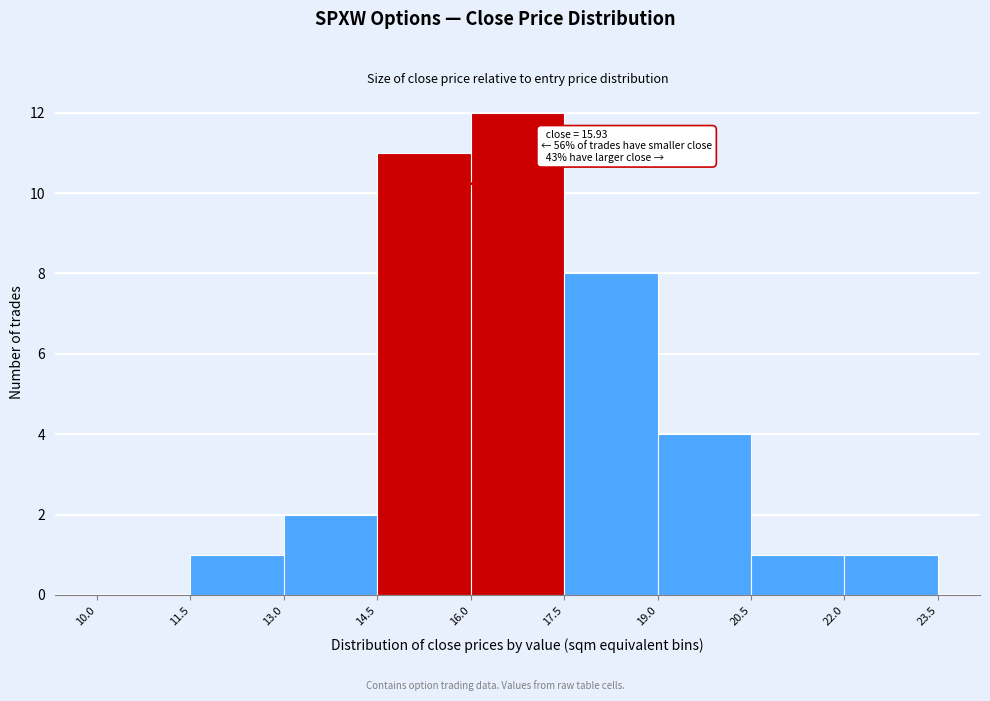

Over which range of the x-axis is the bar tallest?

16.0 to 17.5